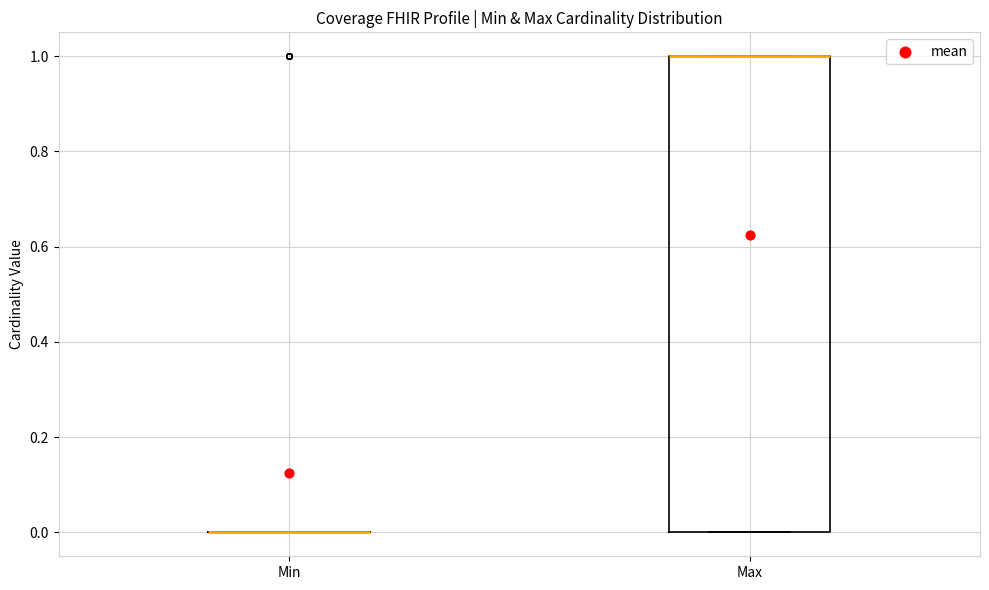

Reading left to right, read every box against the y-axis: the position of its median line, the range the box covers, and the ends of its whiskers. The values are not printed on the chart, so give them approximately, as read against the axis.

Min: box collapsed to a line at 0, whiskers 0 to 0
Max: median 1 (drawn on the box's upper edge), box 0 to 1, whiskers 0 to 1